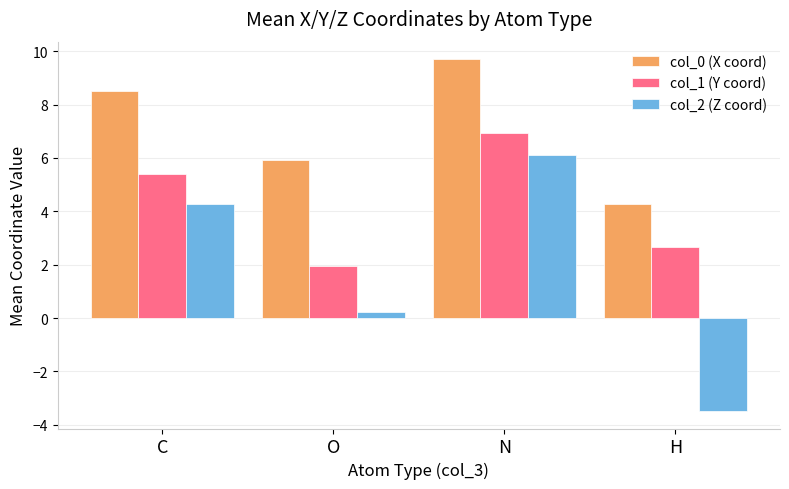

Which series has the largest total across all categories?

col_0 (X coord)